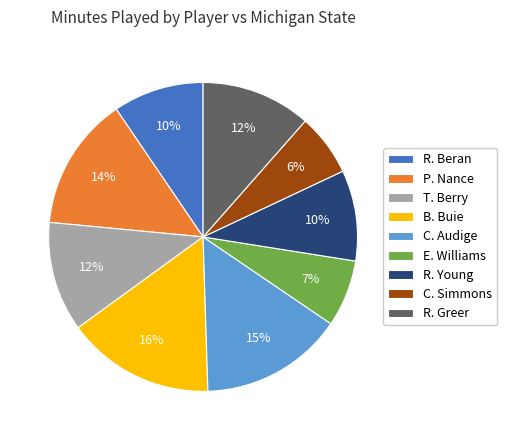

Do E. Williams and R. Young together represent more than half of the pie?

No